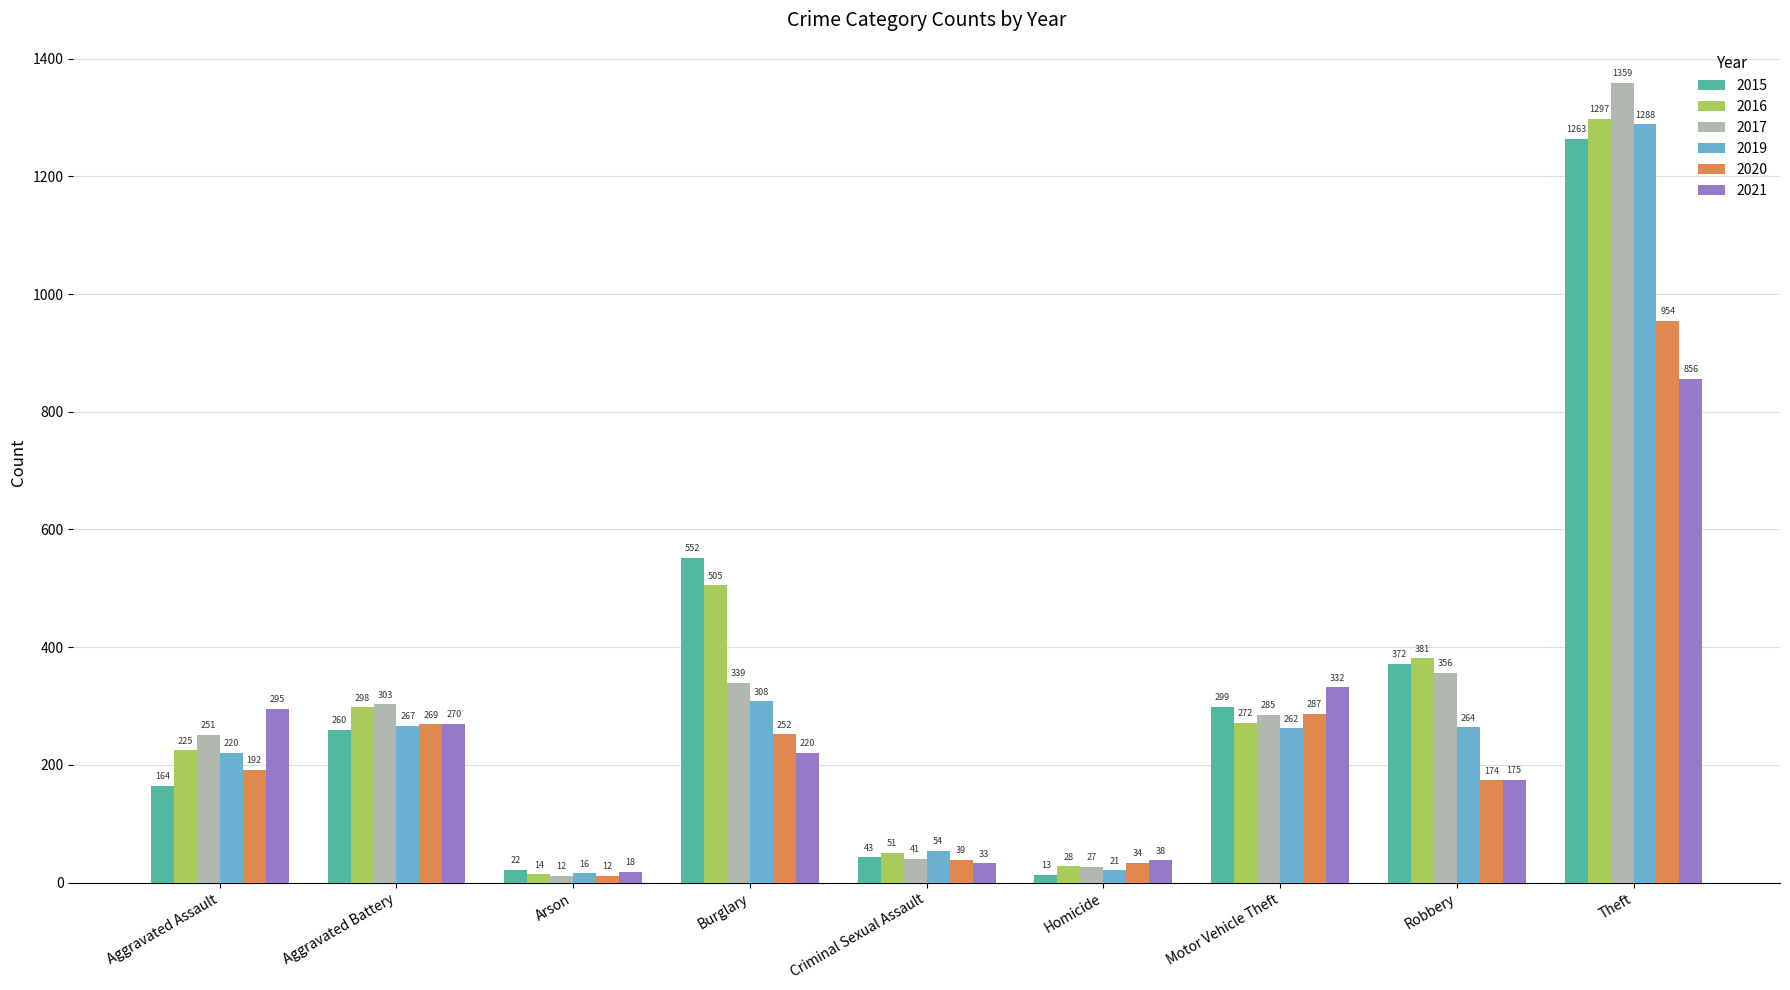

Reading left to right, list all the values displayed in this chart.

2015: 164	260	22	552	43	13	299	372	1263
2016: 225	298	14	505	51	28	272	381	1297
2017: 251	303	12	339	41	27	285	356	1359
2019: 220	267	16	308	54	21	262	264	1288
2020: 192	269	12	252	39	34	287	174	954
2021: 295	270	18	220	33	38	332	175	856